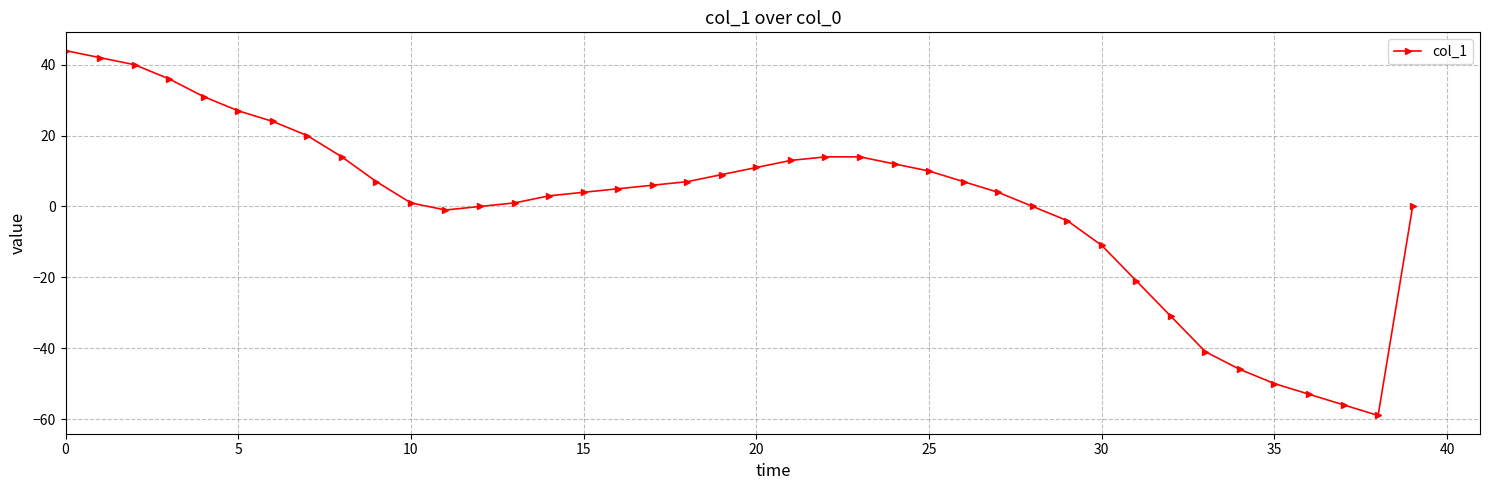

True or false: there are more than 1 points higher than both neighbors.

False